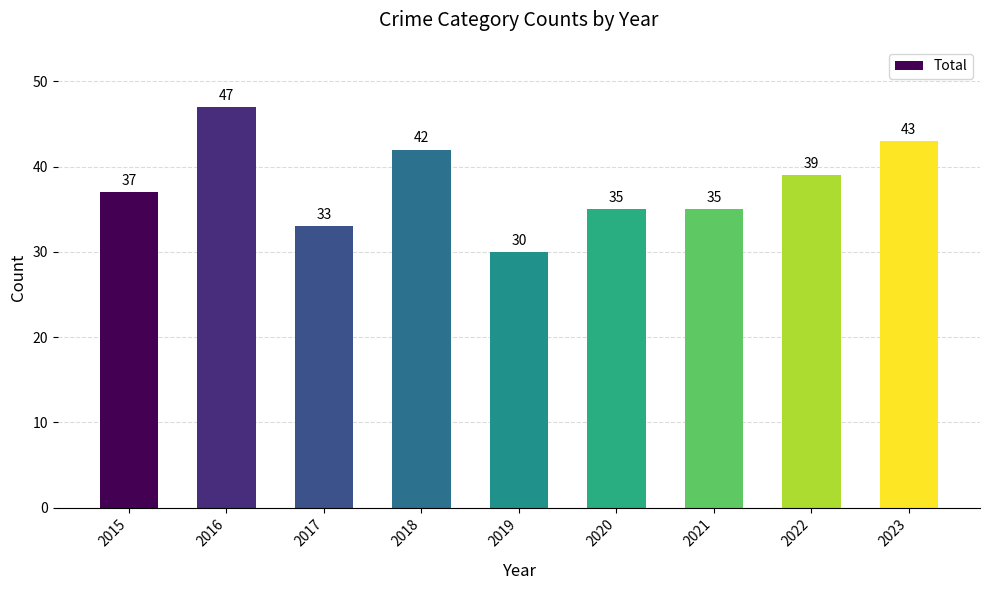

Which category has the highest value across all series?

2016